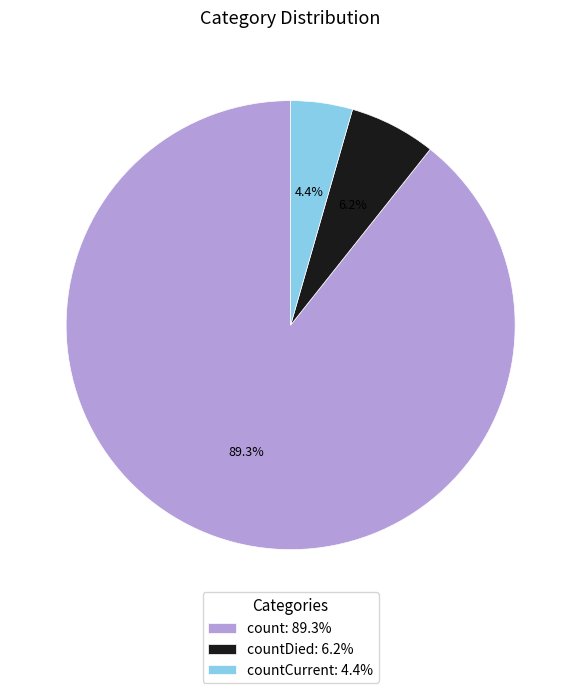

Rank the categories by value from highest to lowest.

count: 89.3%, countDied: 6.2%, countCurrent: 4.4%